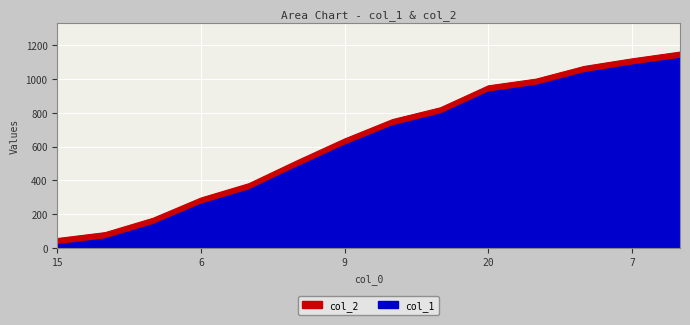

What is the label of the 1st point from the left?

15